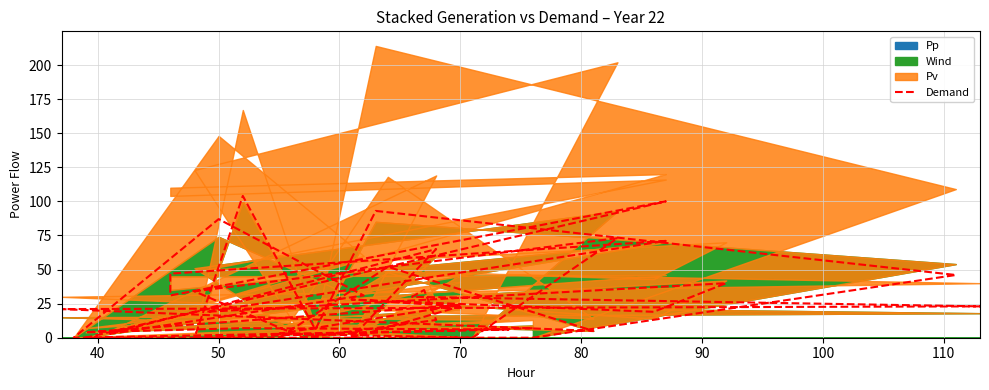

The value at 100 is 13. True or false?

True